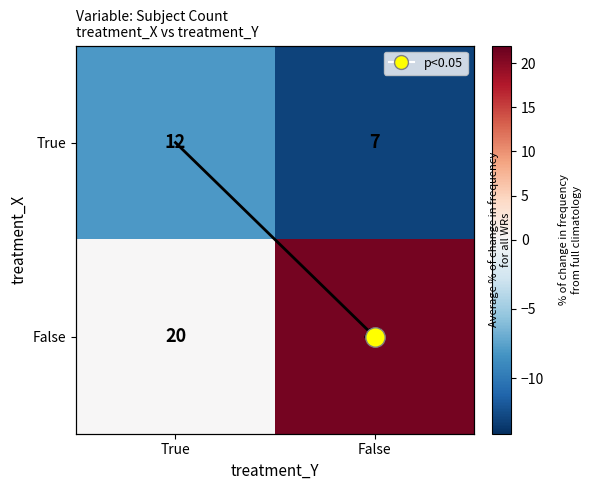

Is the value of diagonal at False greater than the value of True at True?

Yes